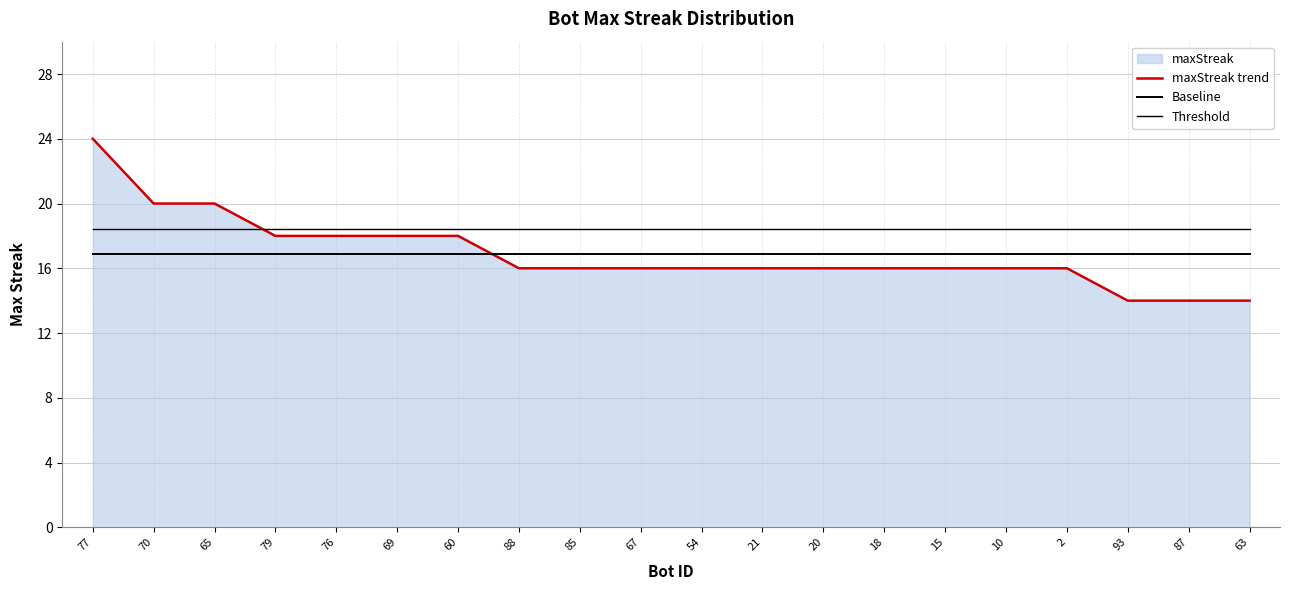

Which series has the largest range (max minus min)?

maxStreak trend